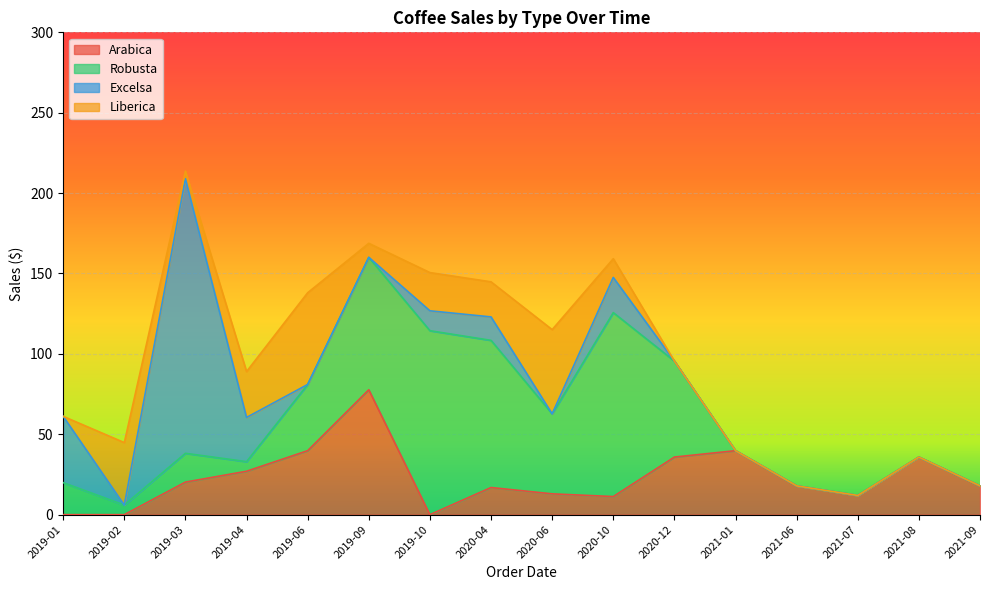

At how many categories does at least one series exceed 90?

4